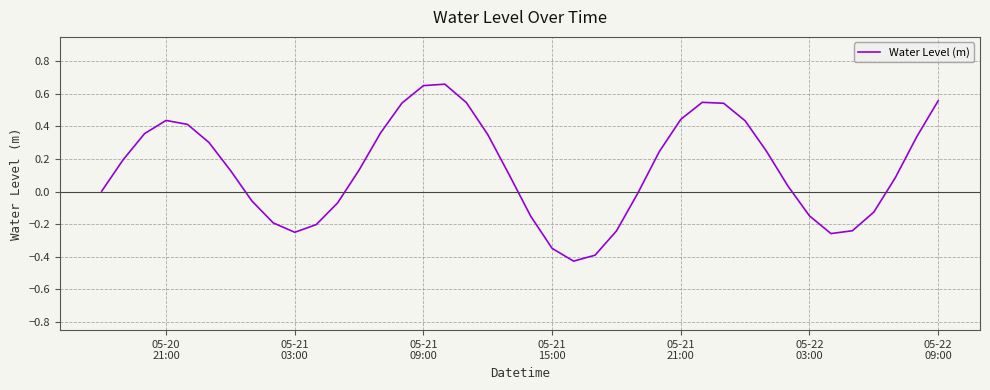

What is the difference between the maximum and minimum values?

1.1